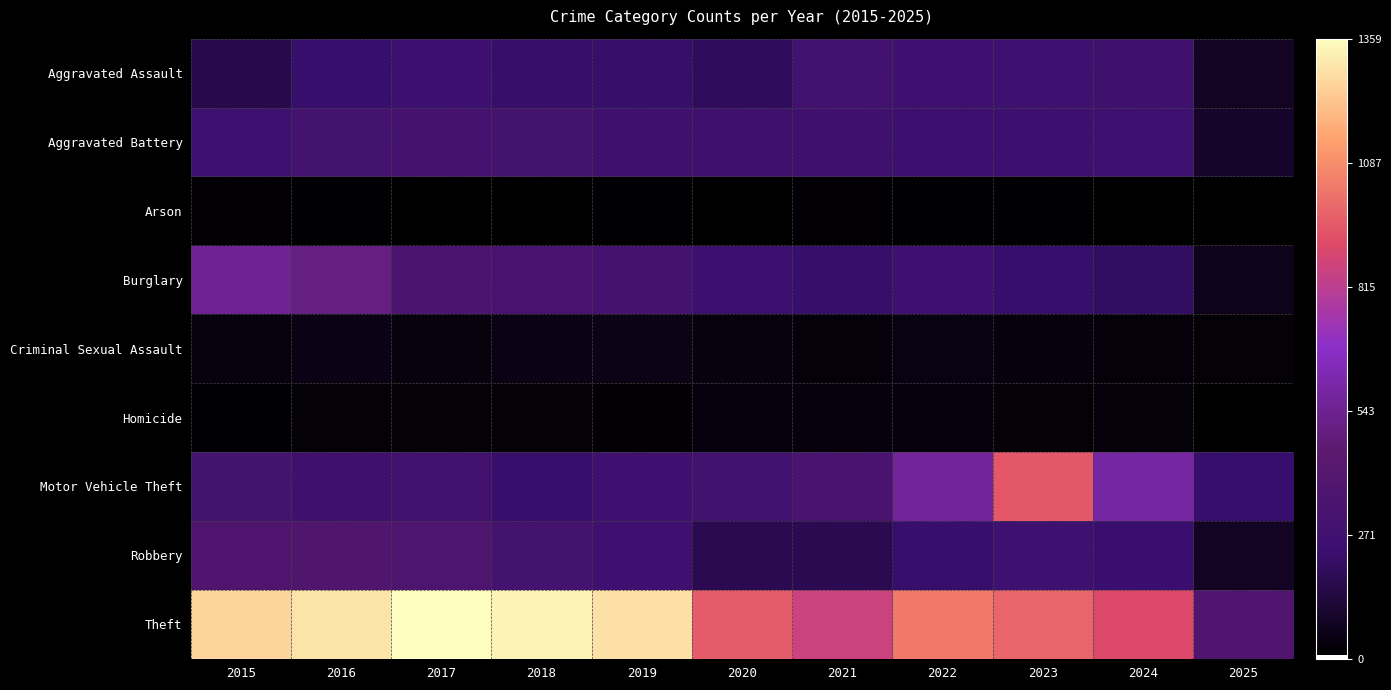

Reading right to left, transcribe all the data shown in this chart.

Aggravated Assault: 2025=86	2024=267	2023=259	2022=264	2021=295	2020=192	2019=220	2018=220	2017=251	2016=225	2015=164
Aggravated Battery: 2025=92	2024=259	2023=251	2022=249	2021=270	2020=268	2019=267	2018=302	2017=303	2016=298	2015=259
Arson: 2025=9	2024=12	2023=15	2022=15	2021=18	2020=12	2019=16	2018=8	2017=12	2016=14	2015=22
Burglary: 2025=70	2024=205	2023=225	2022=263	2021=220	2020=250	2019=308	2018=319	2017=339	2016=505	2015=552
Criminal Sexual Assault: 2025=24	2024=30	2023=35	2022=44	2021=33	2020=40	2019=55	2018=51	2017=41	2016=51	2015=43
Homicide: 2025=7	2024=30	2023=23	2022=35	2021=38	2020=34	2019=21	2018=23	2017=27	2016=28	2015=13
Motor Vehicle Theft: 2025=228	2024=588	2023=943	2022=569	2021=332	2020=287	2019=262	2018=225	2017=285	2016=272	2015=299
Robbery: 2025=80	2024=230	2023=257	2022=227	2021=175	2020=174	2019=263	2018=302	2017=356	2016=381	2015=372
Theft: 2025=375	2024=900	2023=980	2022=1032	2021=856	2020=954	2019=1288	2018=1337	2017=1359	2016=1297	2015=1263